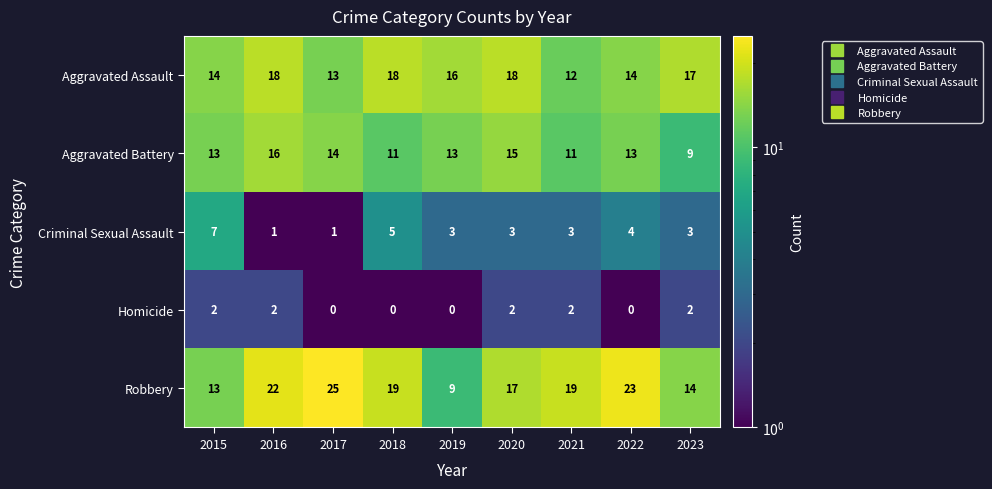

True or false: Robbery has a value of 33 at 2017.

False